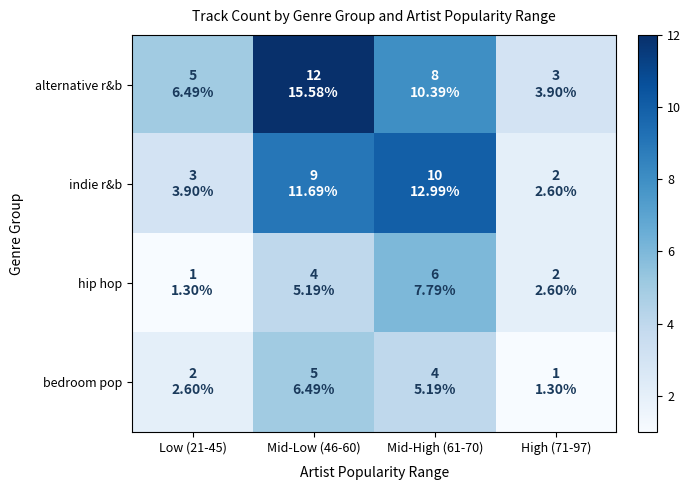

Reading left to right, transcribe all the data shown in this chart.

alternative r&b: Low (21-45)=5	Mid-Low (46-60)=12	Mid-High (61-70)=8	High (71-97)=3
indie r&b: Low (21-45)=3	Mid-Low (46-60)=9	Mid-High (61-70)=10	High (71-97)=2
hip hop: Low (21-45)=1	Mid-Low (46-60)=4	Mid-High (61-70)=6	High (71-97)=2
bedroom pop: Low (21-45)=2	Mid-Low (46-60)=5	Mid-High (61-70)=4	High (71-97)=1